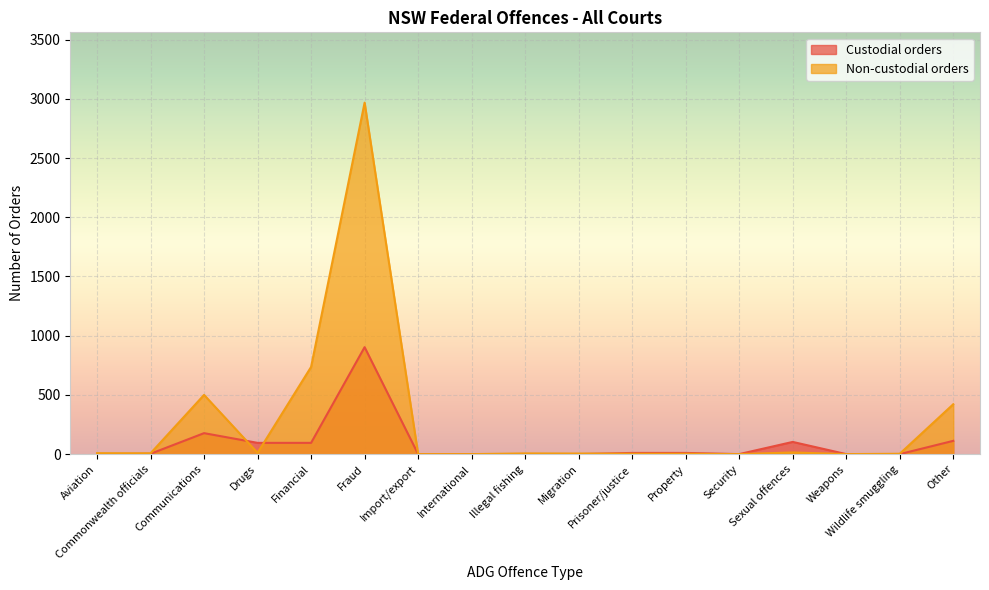

True or false: Non-custodial orders has more than 1 interior local peaks.

True